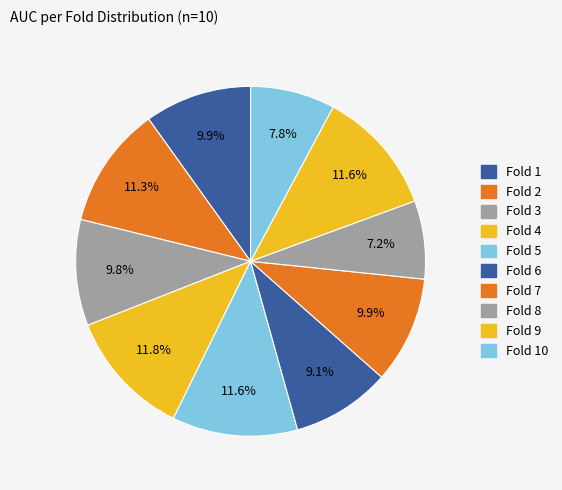

Rank the categories by value from lowest to highest.

Fold 8, Fold 10, Fold 6, Fold 3, Fold 7, Fold 1, Fold 2, Fold 9, Fold 5, Fold 4